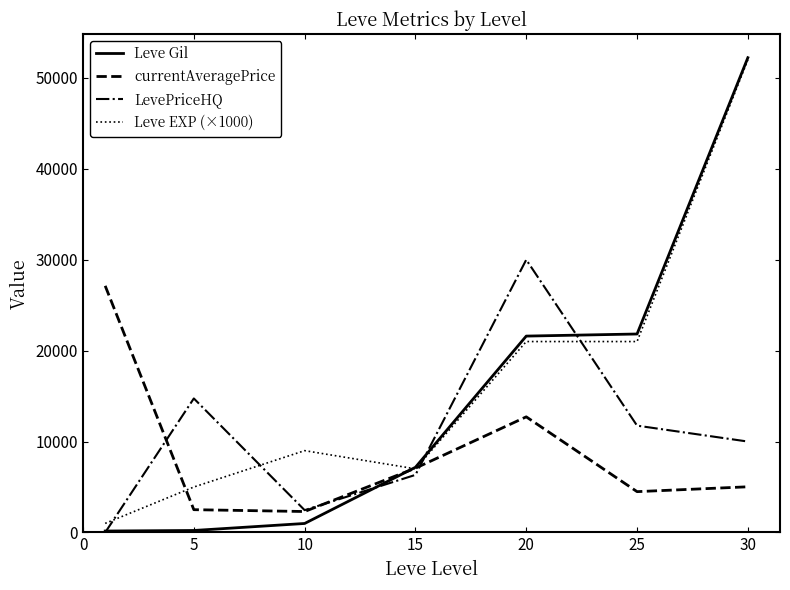

How many lines are shown in the chart?

4